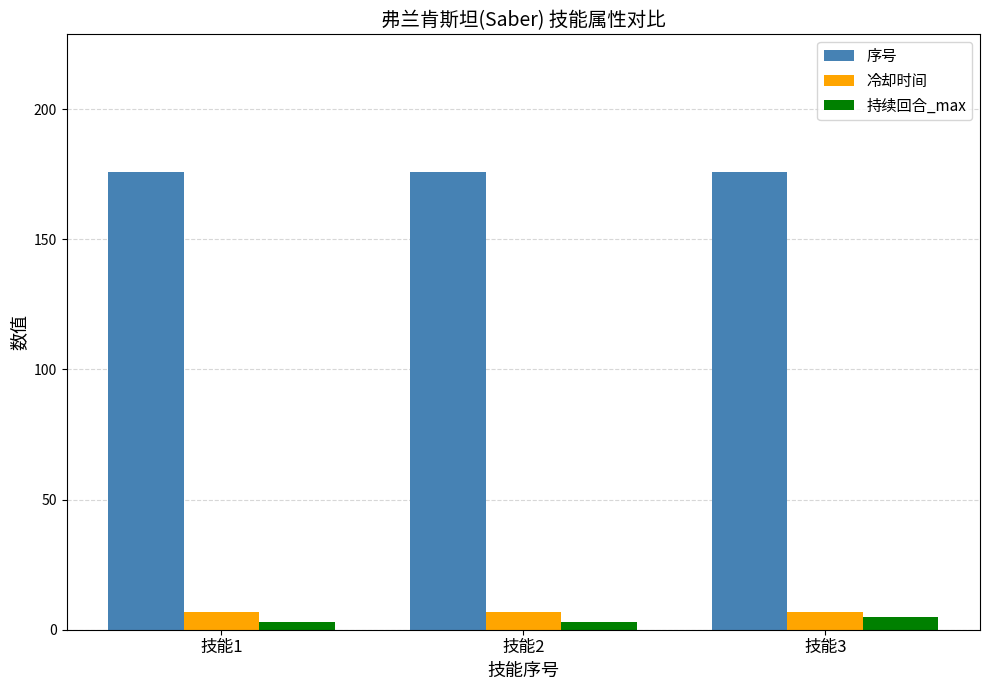

Does the chart contain any negative values?

No